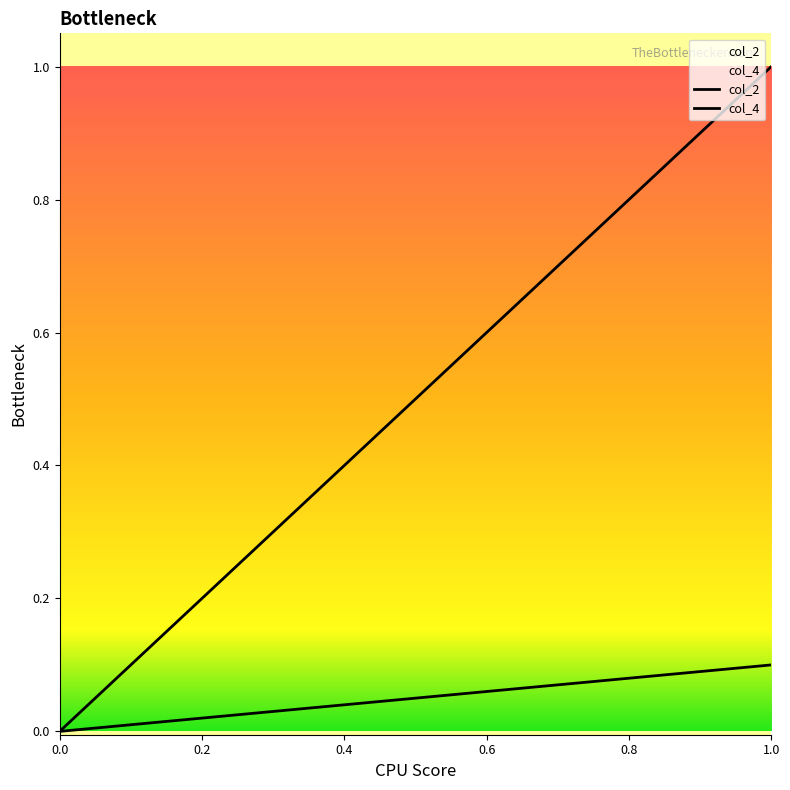

Which series has the largest range (max minus min)?

col_2